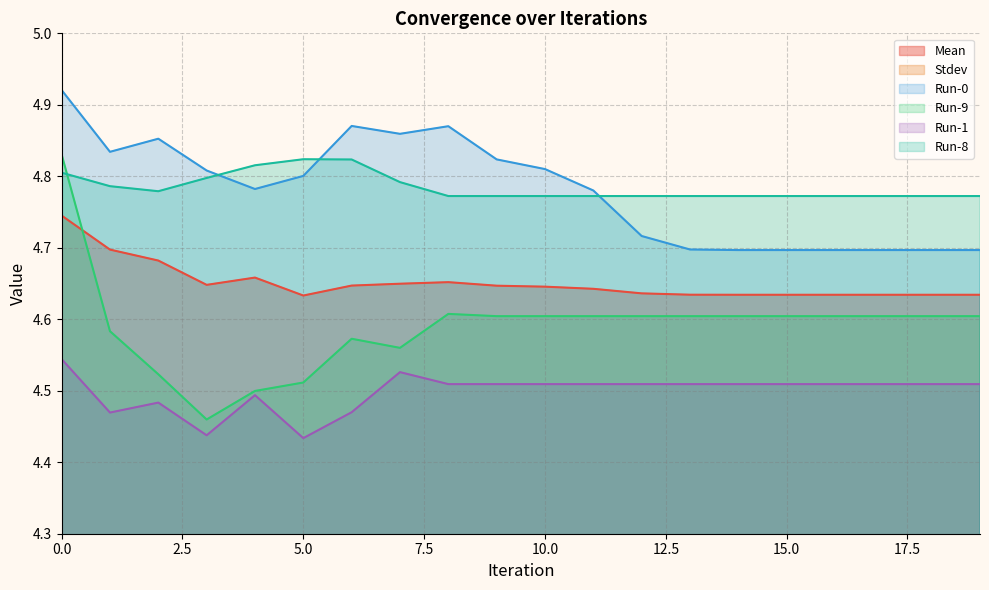

Reading right to left, transcribe all the data shown in this chart.

Mean: 4.6	4.6	4.6	4.6	4.6	4.6	4.6	4.6	4.6	4.6	4.6	4.7	4.6	4.6	4.6	4.7	4.6	4.7	4.7	4.7
Stdev: 0.1	0.1	0.1	0.1	0.1	0.1	0.1	0.1	0.1	0.1	0.1	0.1	0.1	0.1	0.1	0.1	0.2	0.1	0.1	0.1
Run-0: 4.7	4.7	4.7	4.7	4.7	4.7	4.7	4.7	4.8	4.8	4.8	4.9	4.9	4.9	4.8	4.8	4.8	4.9	4.8	4.9
Run-9: 4.6	4.6	4.6	4.6	4.6	4.6	4.6	4.6	4.6	4.6	4.6	4.6	4.6	4.6	4.5	4.5	4.5	4.5	4.6	4.8
Run-1: 4.5	4.5	4.5	4.5	4.5	4.5	4.5	4.5	4.5	4.5	4.5	4.5	4.5	4.5	4.4	4.5	4.4	4.5	4.5	4.5
Run-8: 4.8	4.8	4.8	4.8	4.8	4.8	4.8	4.8	4.8	4.8	4.8	4.8	4.8	4.8	4.8	4.8	4.8	4.8	4.8	4.8